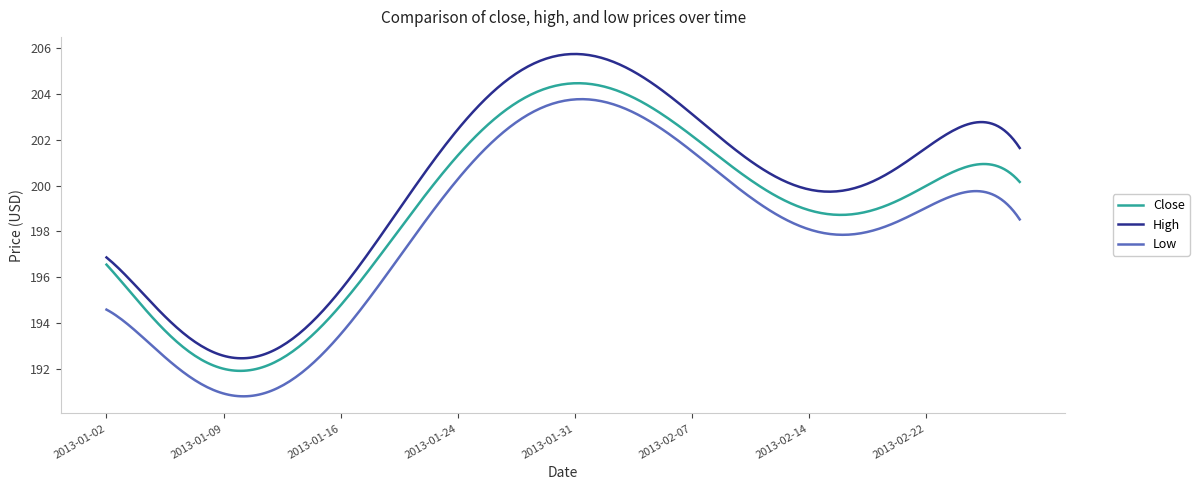

Count the number of data series in this chart.

3